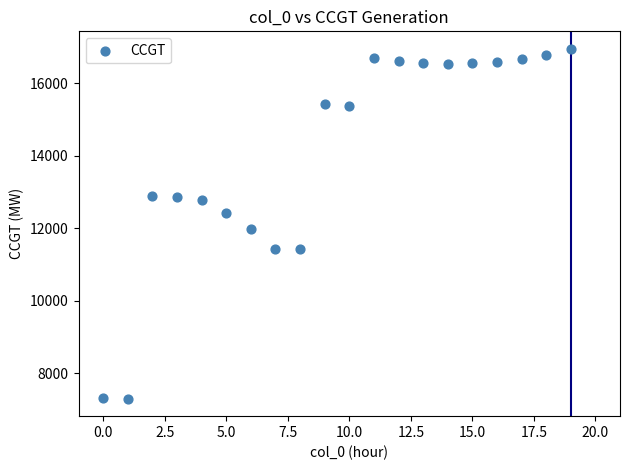

What Y value in the scatter plot is closest to 12123?

11977